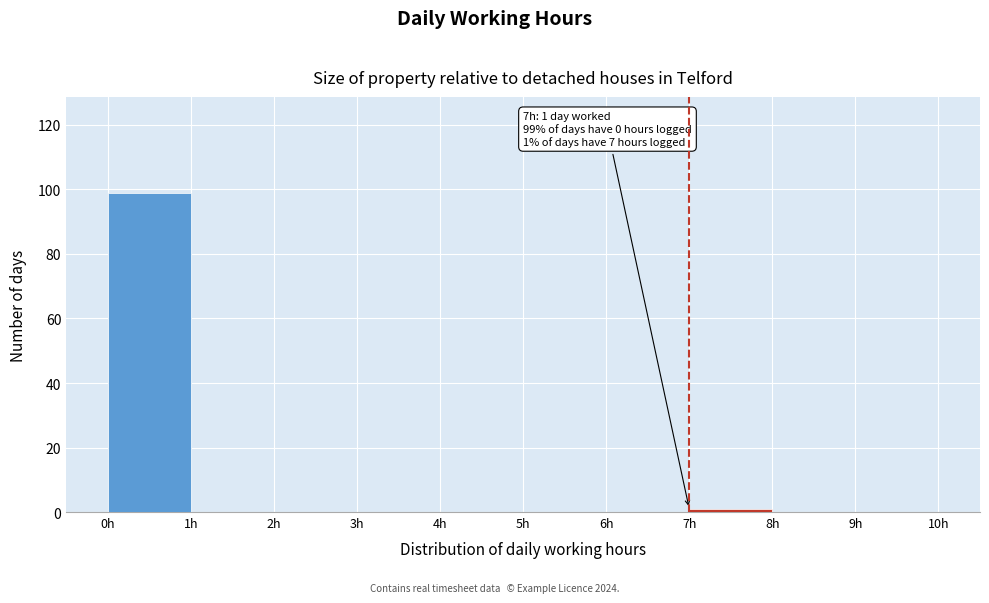

Over which range of the x-axis is the bar tallest?

0 to 1